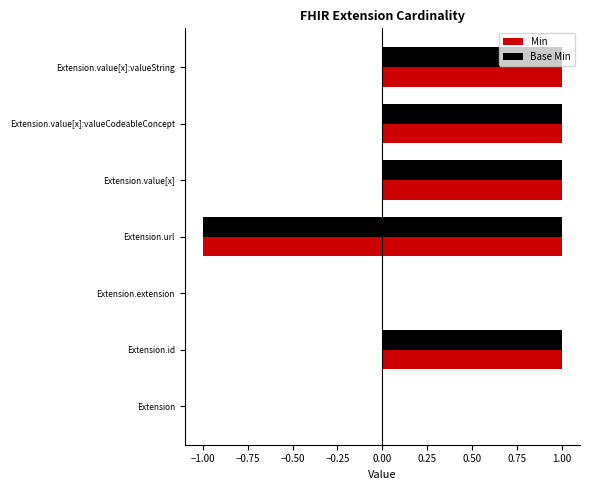

How many bars are there in total?

14